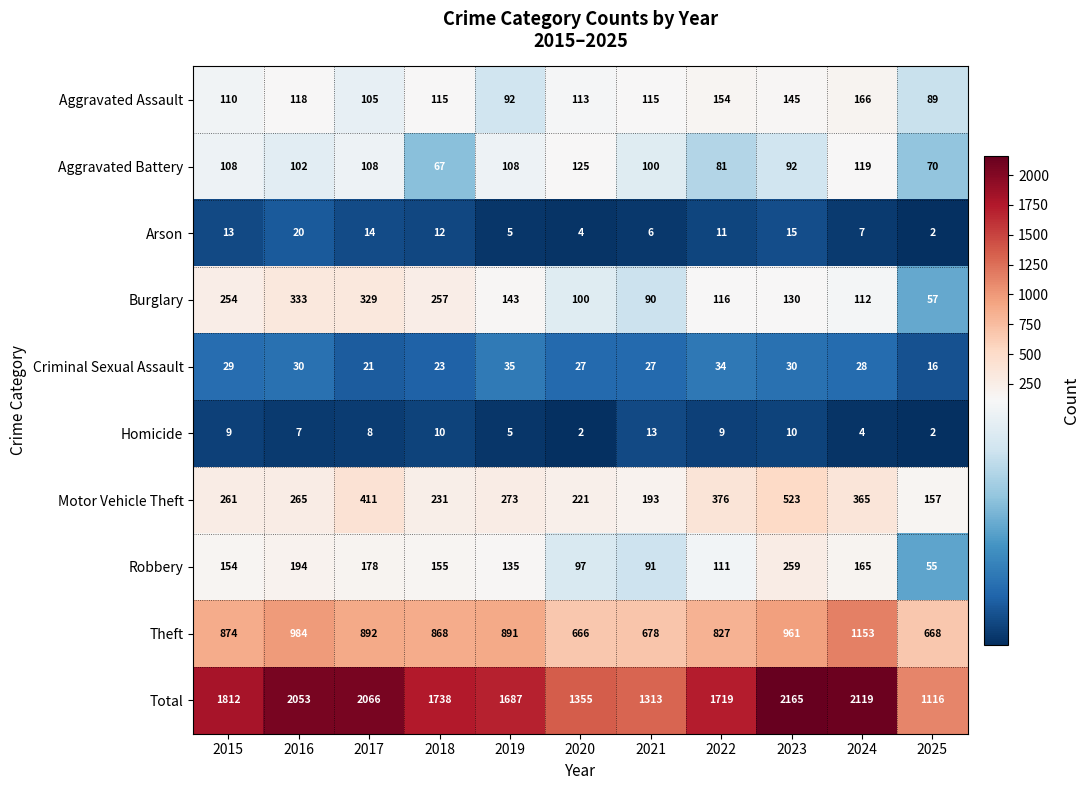

Between 2019 and 2022, which series saw the biggest shift?

Motor Vehicle Theft